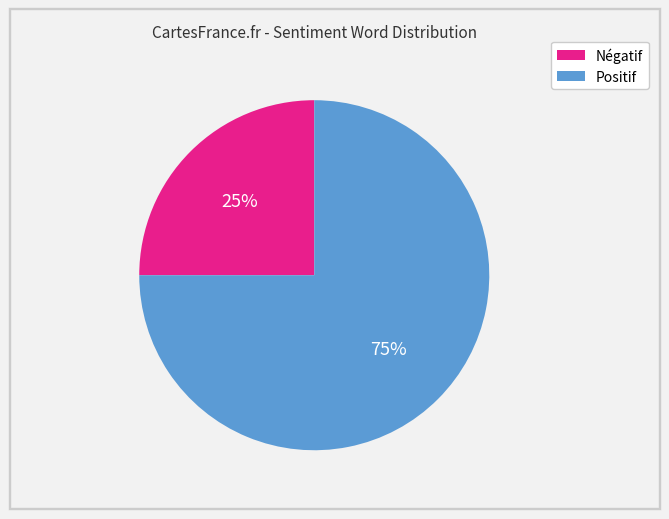

To the nearest percent, what is the difference between the largest and smallest slice percentages?

50%